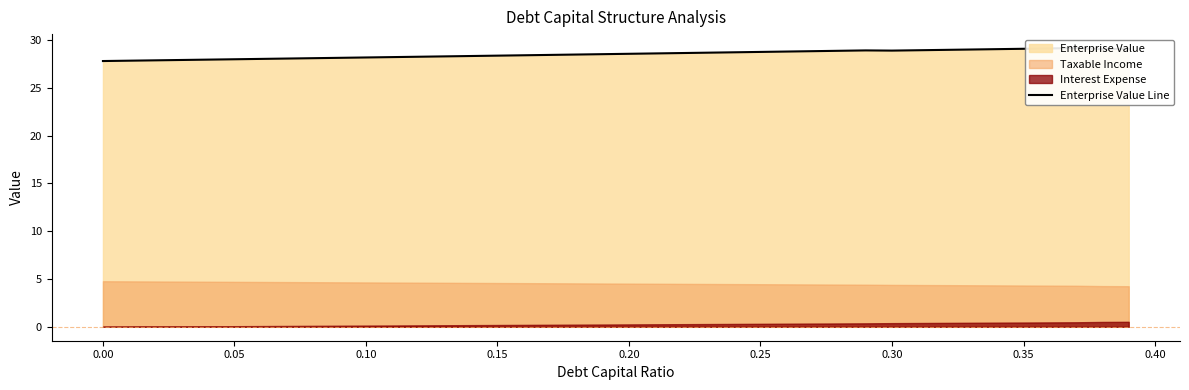

How many points are lower than both their immediate neighbors (excluding endpoints)?

2